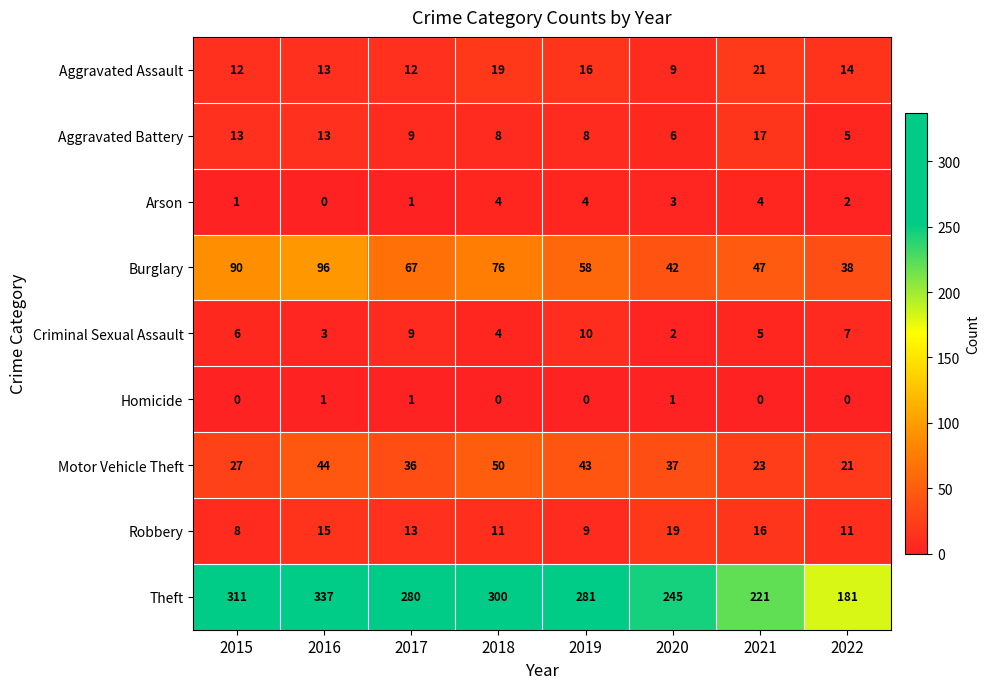

What is the difference between the maximum and minimum values in the Aggravated Assault series?

12